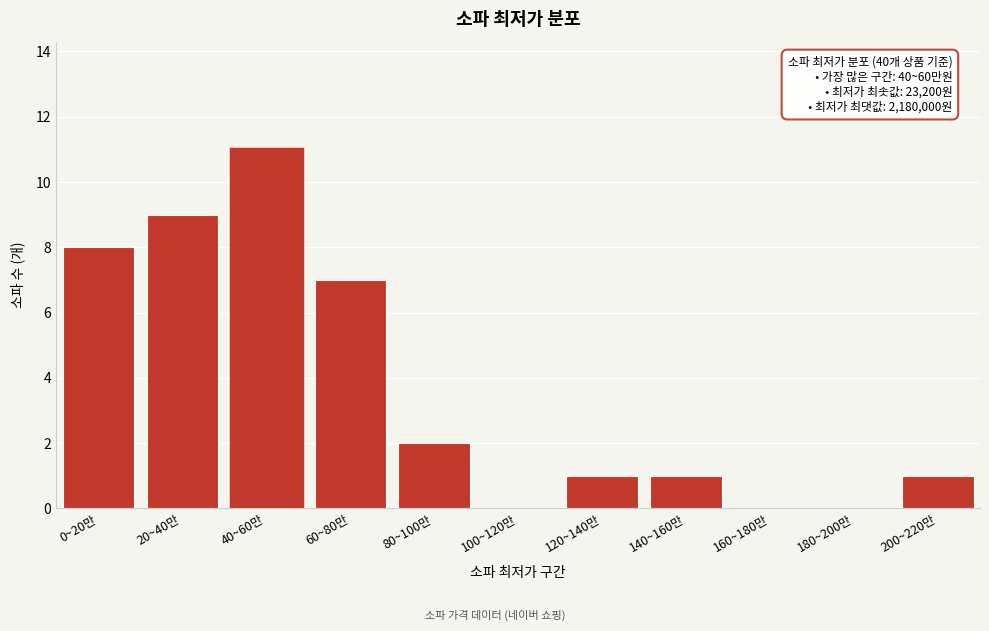

Reading right to left, what are all the values shown in this chart?

200~220만=1	180~200만=0	160~180만=0	140~160만=1	120~140만=1	100~120만=0	80~100만=2	60~80만=7	40~60만=11	20~40만=9	0~20만=8